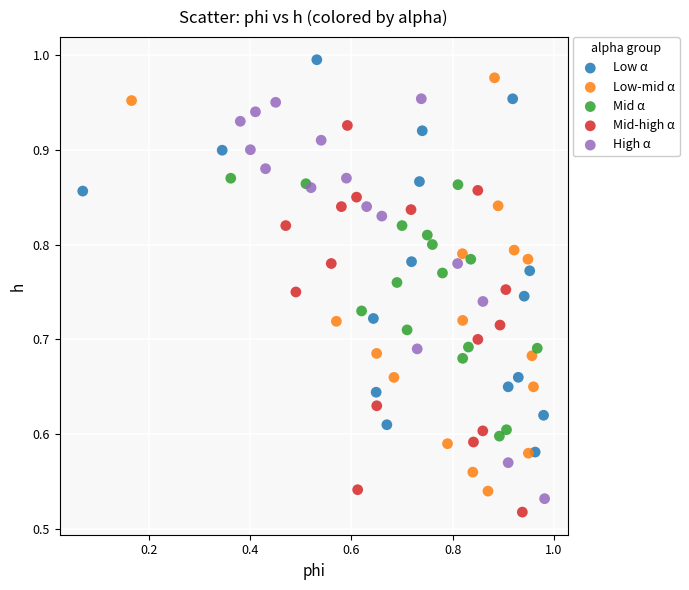

Which series has the largest Y range (max minus min)?

Low-mid α